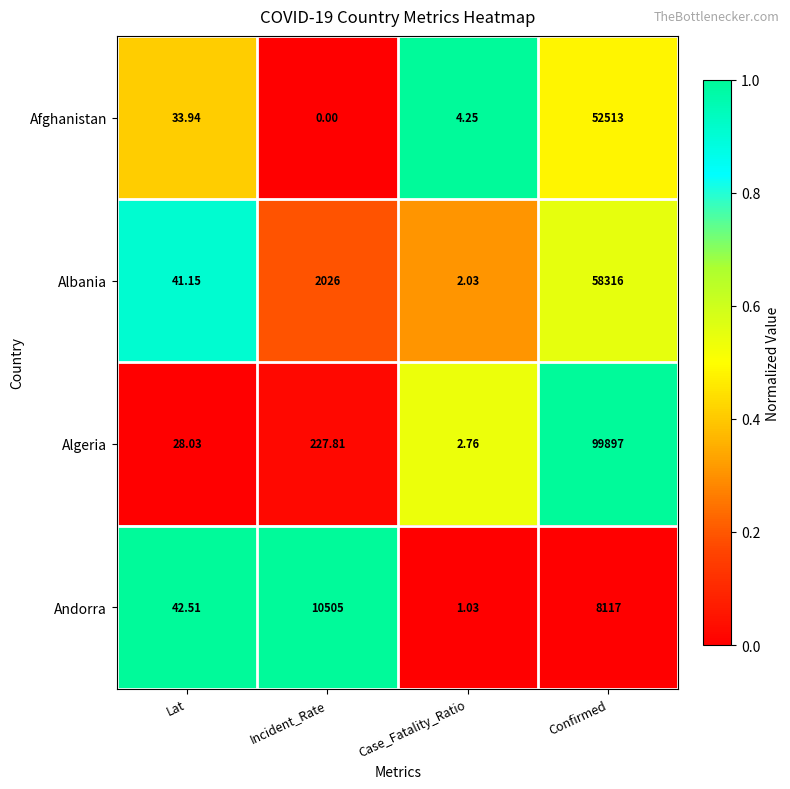

Which series has the largest total across all categories?

Algeria